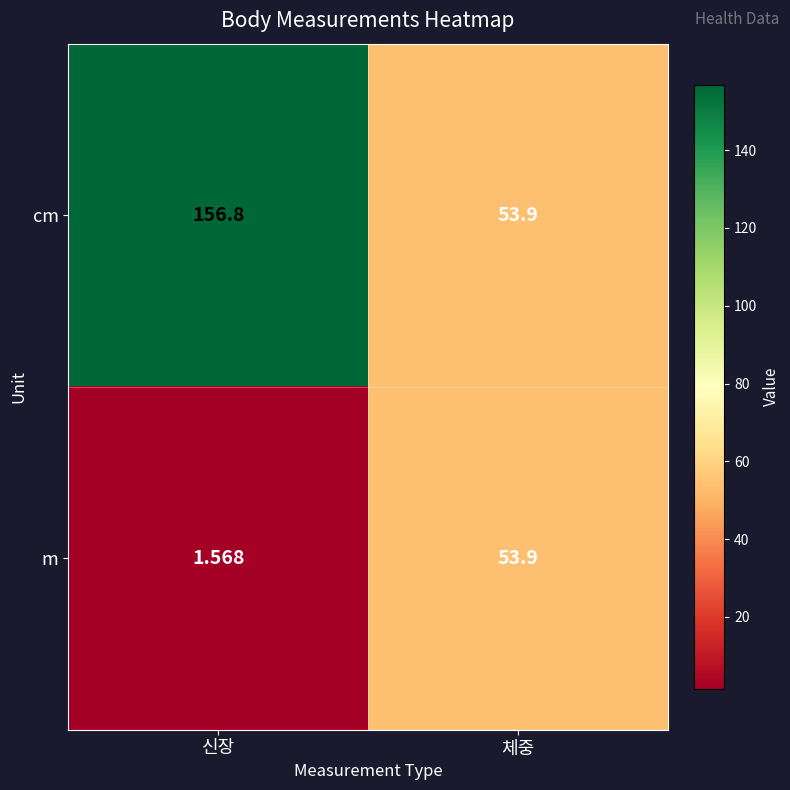

Between 신장 and 체중, which series saw the biggest shift?

cm